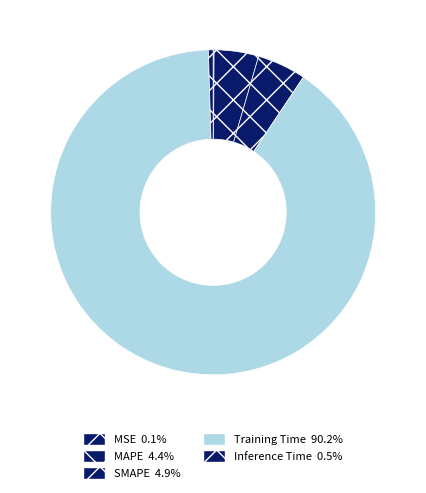

The SMAPE slice represents 5% of the pie. True or false?

True